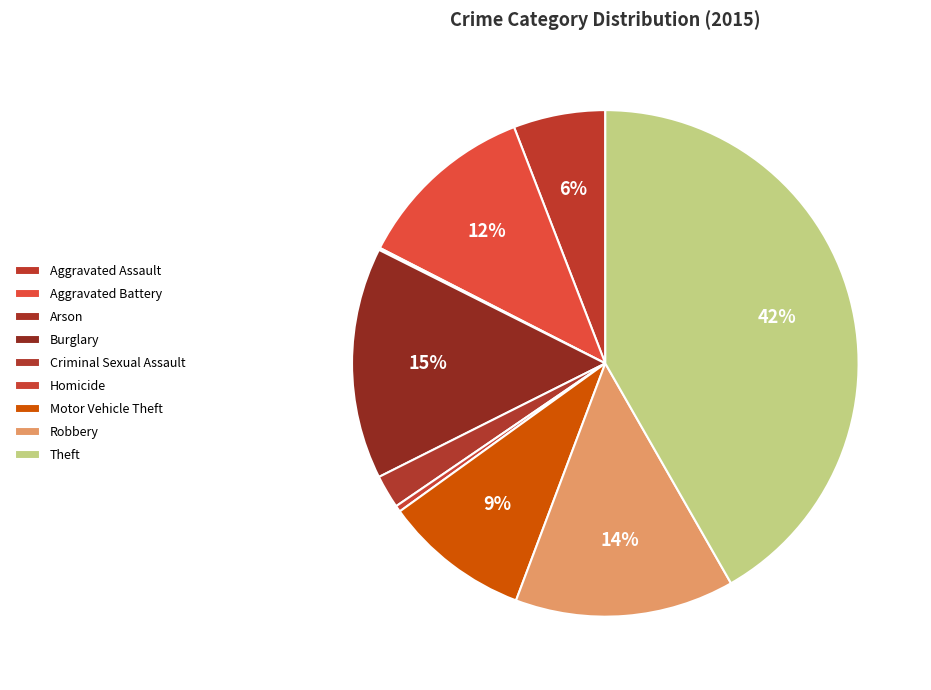

To the nearest percent, what is the average slice percentage?

11%